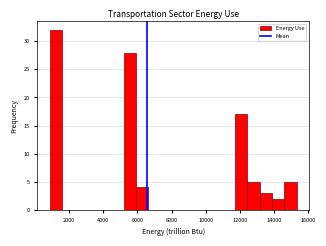

Read against the x-axis, roughly where is the centre of the tallest bar?

1200